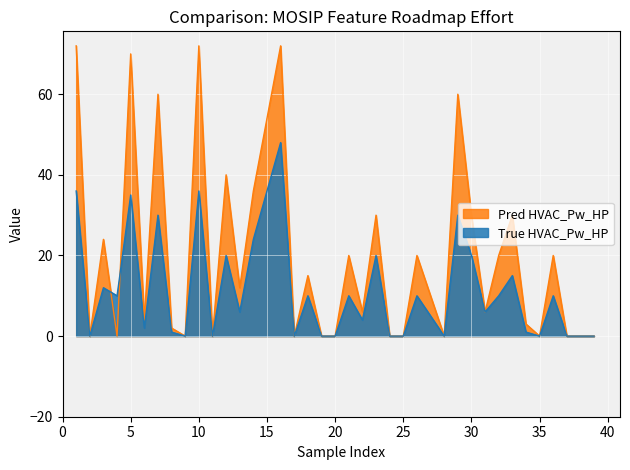

List the series in order of their overall mean, lowest first.

True HVAC_Pw_HP, Pred HVAC_Pw_HP